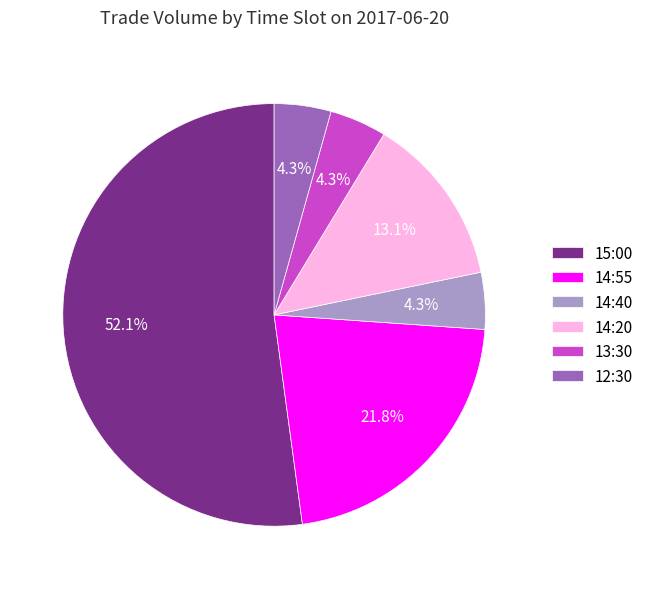

Approximately how many times larger is the value at 13:30 compared to 12:30?

1.0